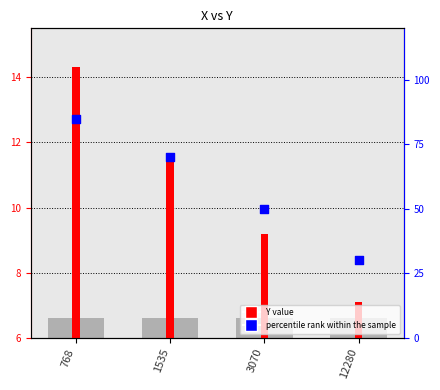

At which category is the sum across all series the highest?

768